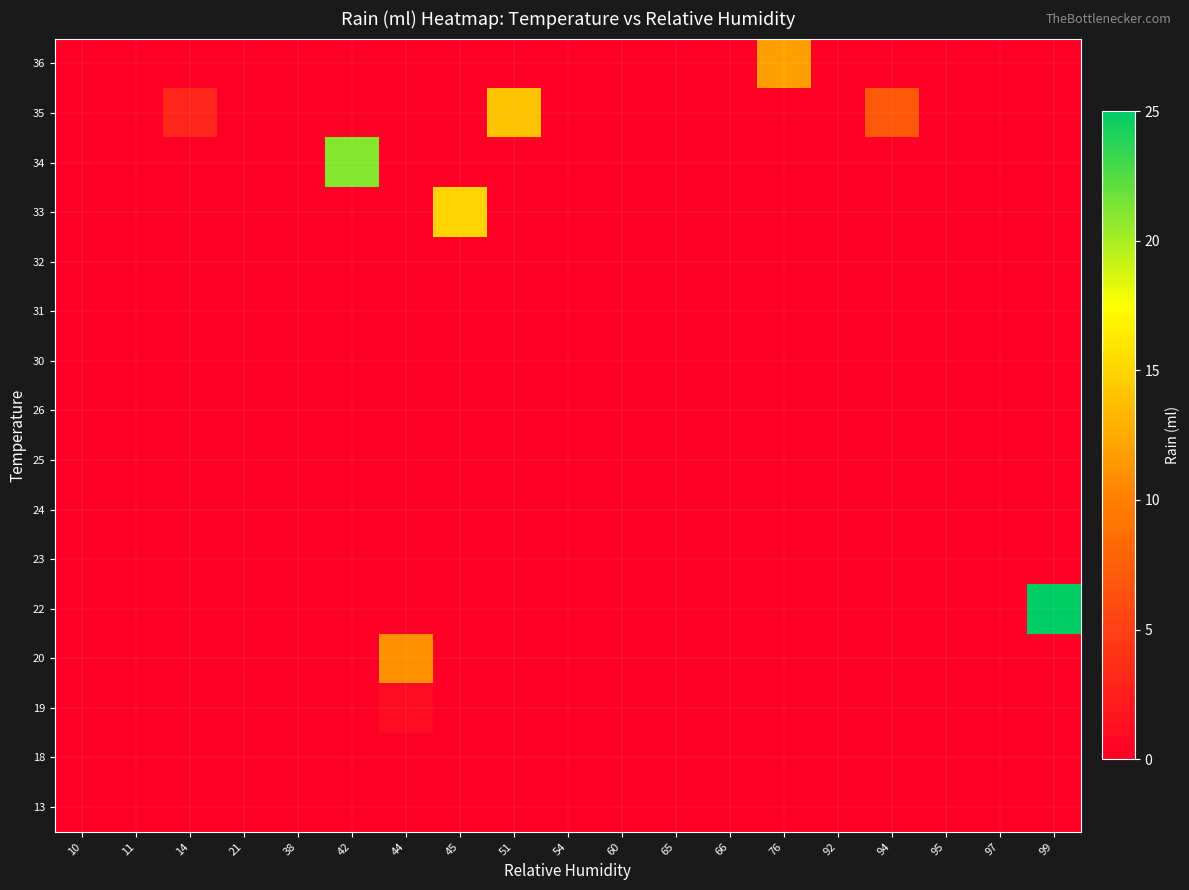

Count the number of data series in this chart.

16